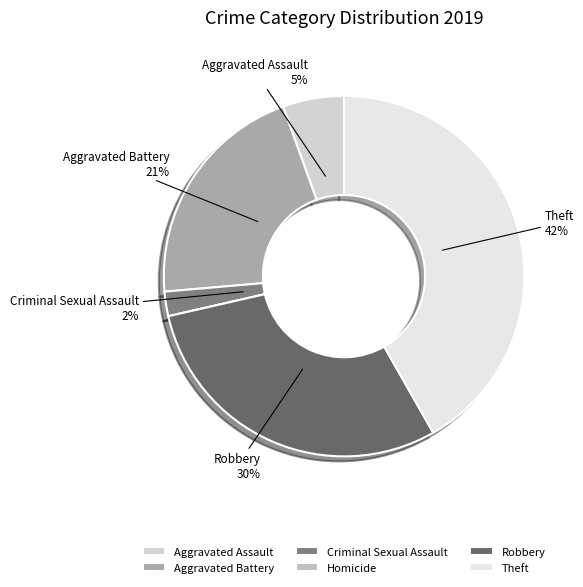

Is there a majority slice in this chart?

No